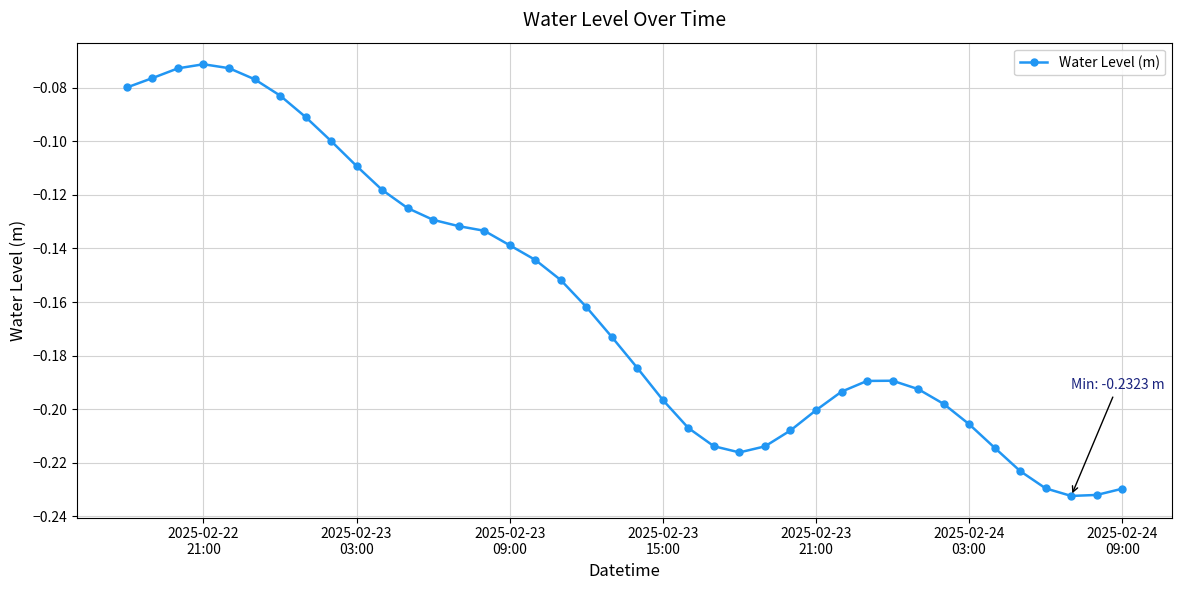

True or false: the data has more than 1 interior local peaks.

True